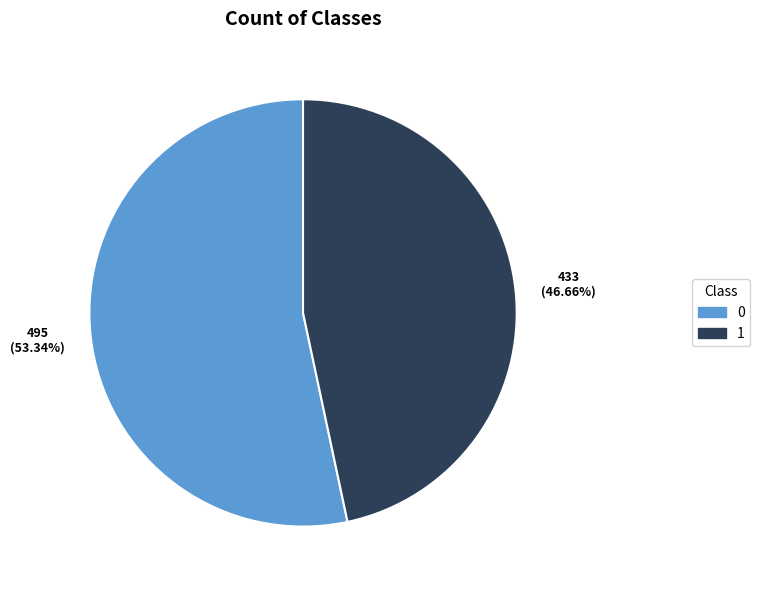

What percentage is the 0 slice, to the nearest percent?

53%